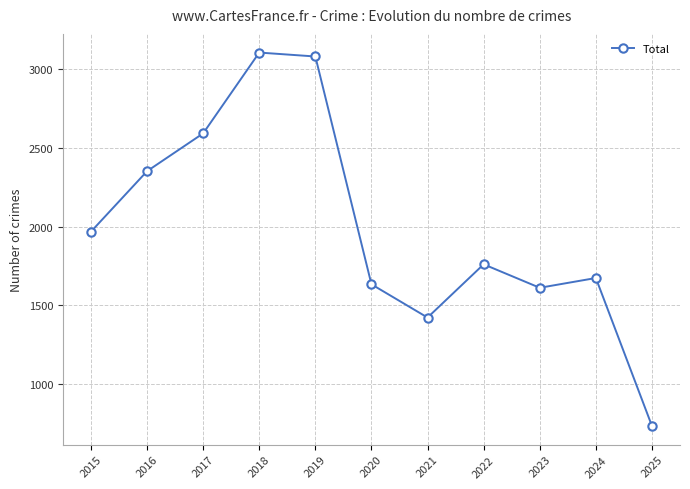

Rank the categories by value from highest to lowest.

2018, 2019, 2017, 2016, 2015, 2022, 2024, 2020, 2023, 2021, 2025